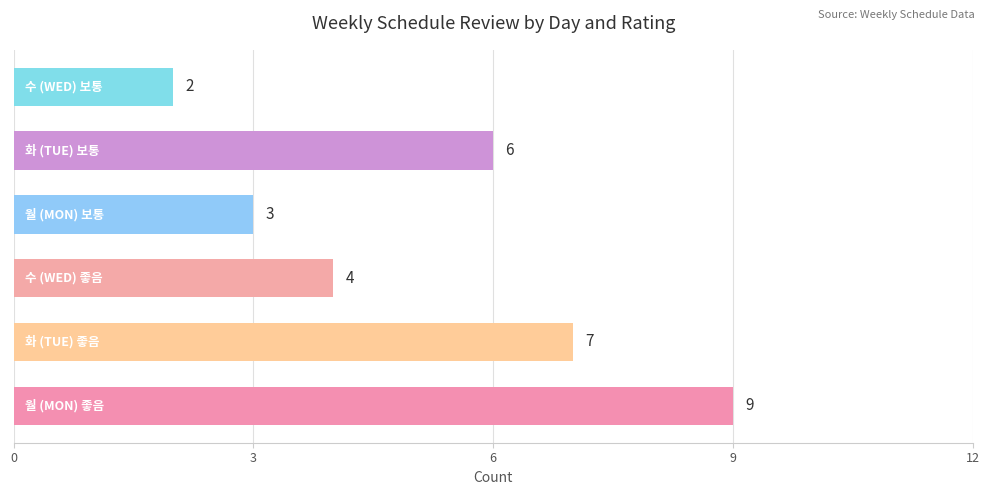

Count the values in the range 3 to 7.

4